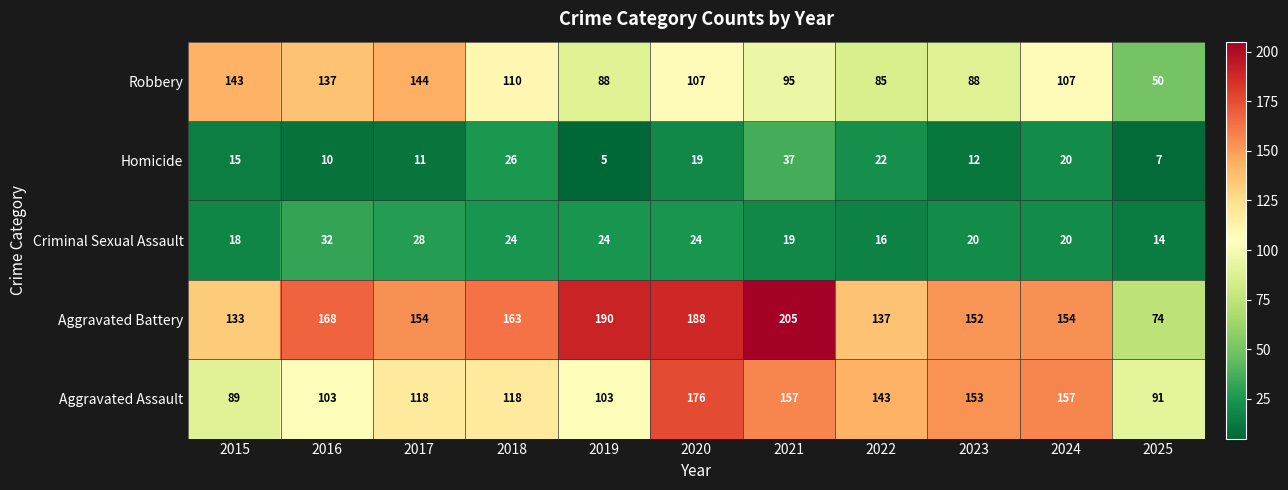

What is the smallest value displayed?

5